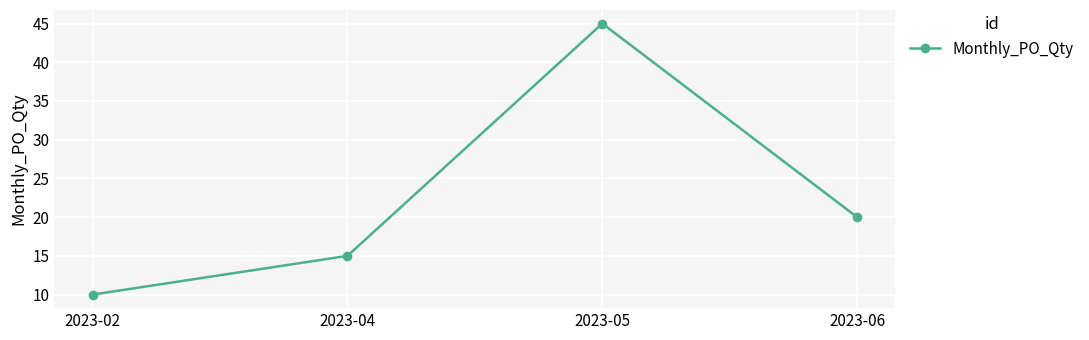

Approximately how many times larger is the value at 2023-04 compared to 2023-02?

1.5